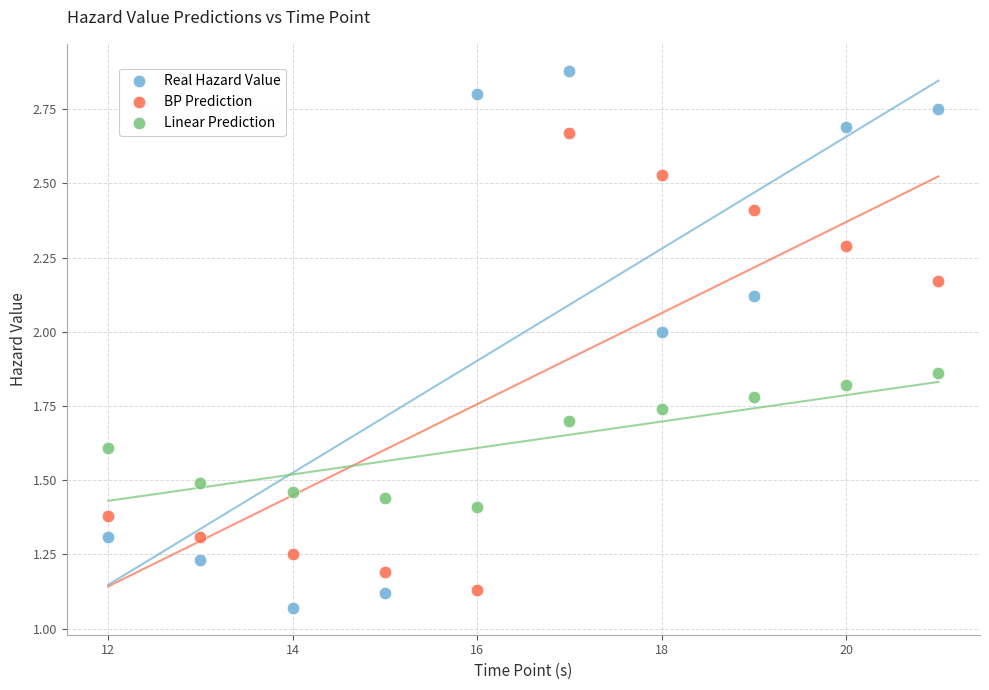

Across all data points, what is the range of X values (max minus min)?

9.0